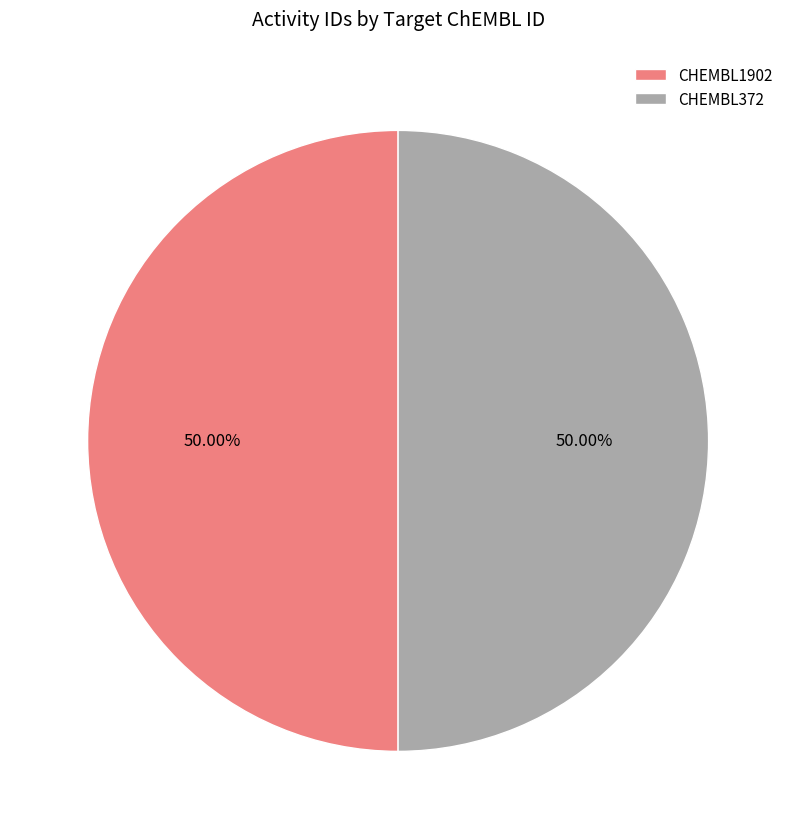

To the nearest percent, what is the combined percentage of CHEMBL372 and CHEMBL1902?

100%